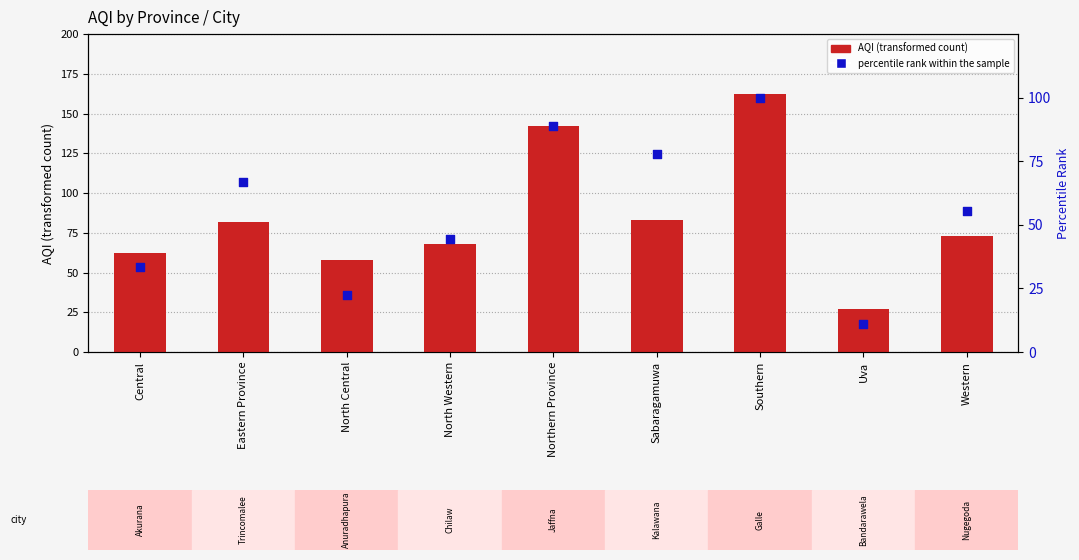

At how many categories does at least one series exceed 48?

8